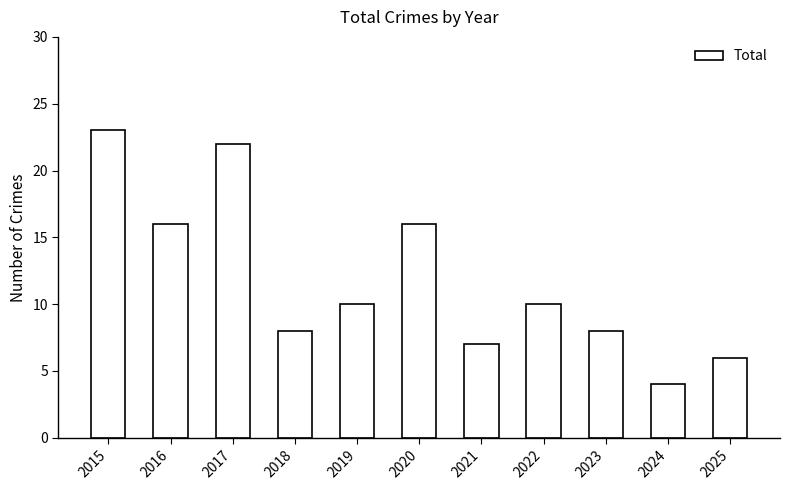

At which category does the chart reach its minimum across all series?

2024